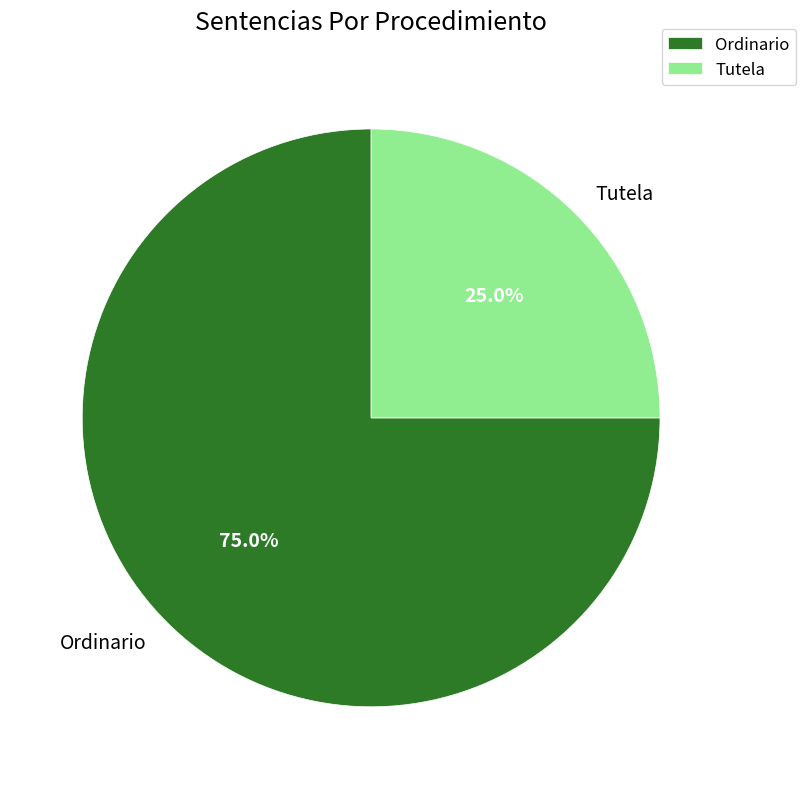

What is the ratio of the value at Ordinario to the value at Tutela?

3.0